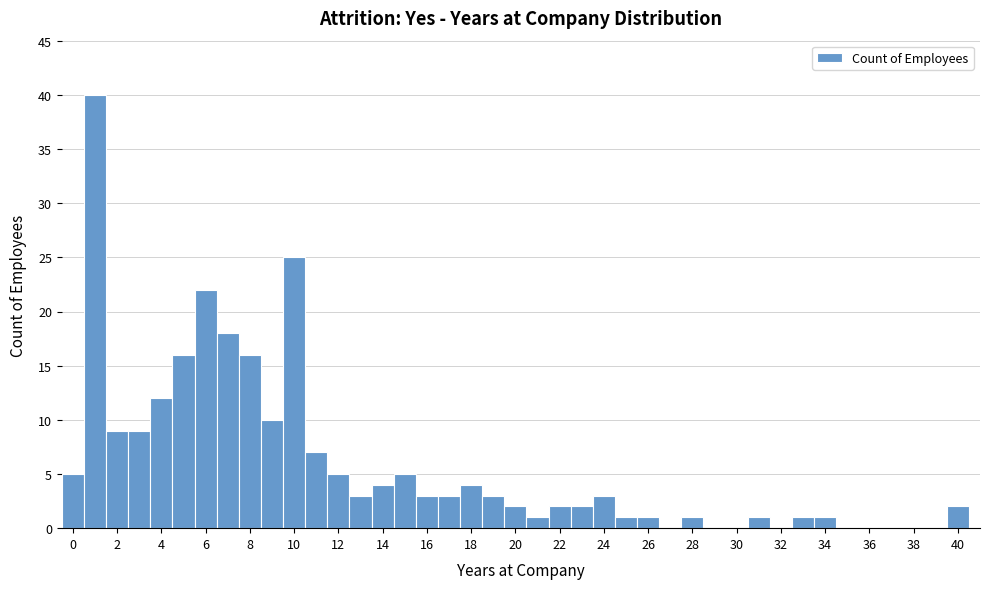

What is the height of the bar covering 27.5 to 28.5 on the x-axis? Neither the bar edges nor the heights are printed on the chart, so give them approximately, as read against the axes.

1